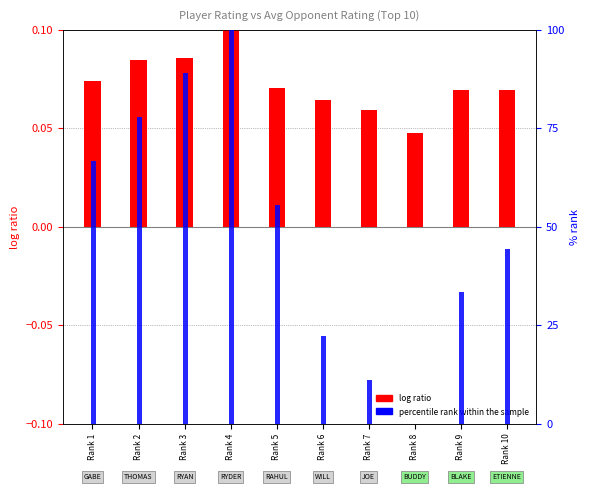

List the series in order of their overall mean, highest first.

percentile rank within the sample, log ratio